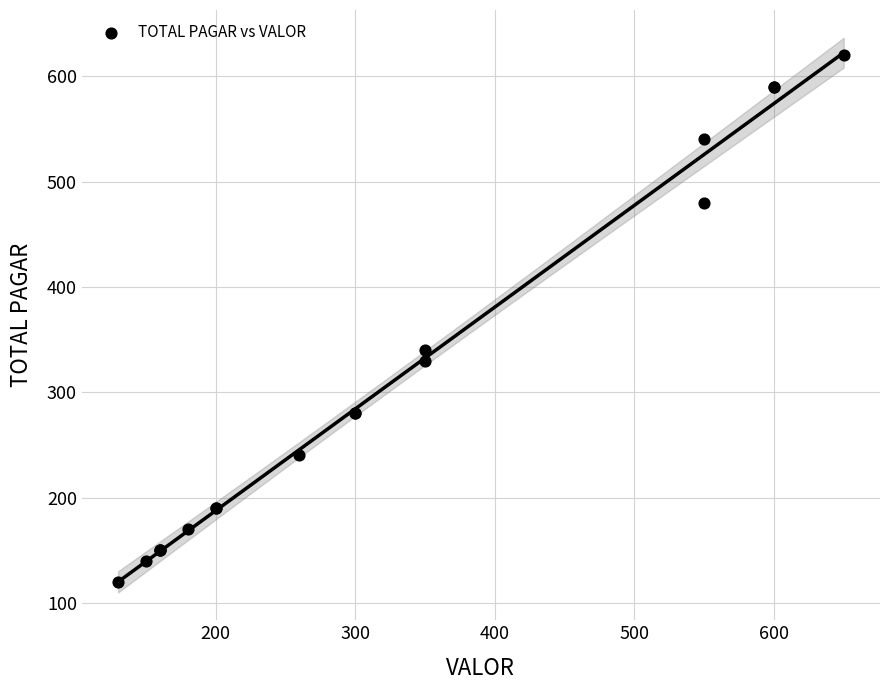

What Y value in the scatter plot is closest to 370?

340